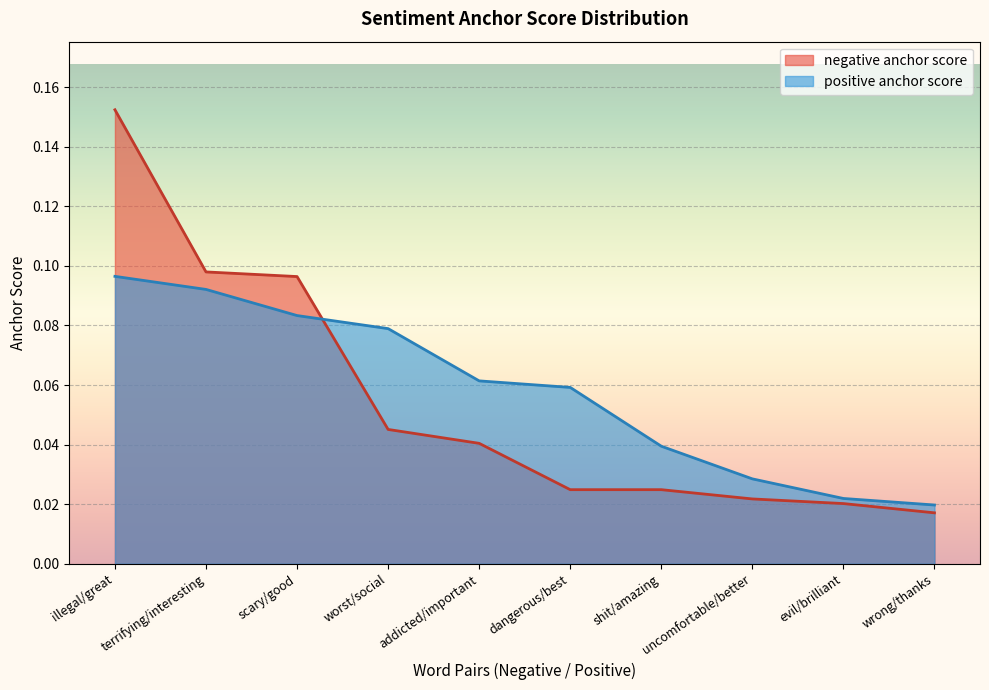

Count the positive anchor score values in the range 0 to 1.

10